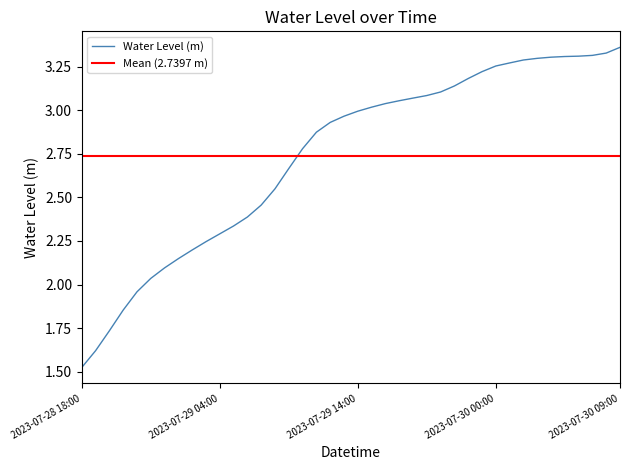

List the labels in order of value, smallest first.

2023-07-28 18:00, 2023-07-28 19:00, 2023-07-28 20:00, 2023-07-28 21:00, 2023-07-28 22:00, 2023-07-28 23:00, 2023-07-29 00:00, 2023-07-29 01:00, 2023-07-29 02:00, 2023-07-29 03:00, 2023-07-29 04:00, 2023-07-29 05:00, 2023-07-29 06:00, 2023-07-29 07:00, 2023-07-29 08:00, 2023-07-29 09:00, 2023-07-29 10:00, 2023-07-29 11:00, 2023-07-29 12:00, 2023-07-29 13:00, 2023-07-29 14:00, 2023-07-29 15:00, 2023-07-29 16:00, 2023-07-29 17:00, 2023-07-29 18:00, 2023-07-29 19:00, 2023-07-29 20:00, 2023-07-29 21:00, 2023-07-29 22:00, 2023-07-29 23:00, 2023-07-30 00:00, 2023-07-30 01:00, 2023-07-30 02:00, 2023-07-30 03:00, 2023-07-30 04:00, 2023-07-30 05:00, 2023-07-30 06:00, 2023-07-30 07:00, 2023-07-30 08:00, 2023-07-30 09:00